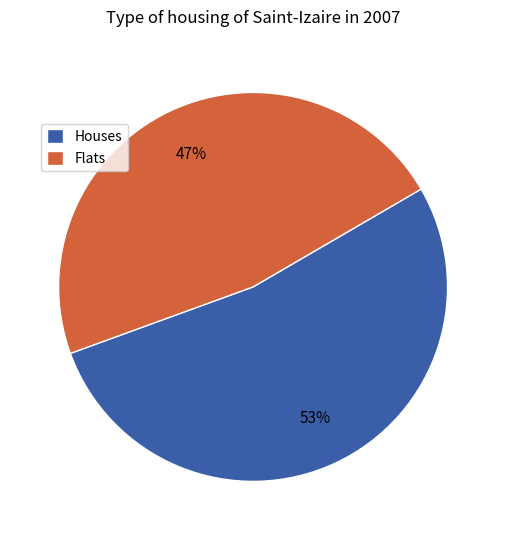

To the nearest percent, what percentage of the pie is Flats?

47%